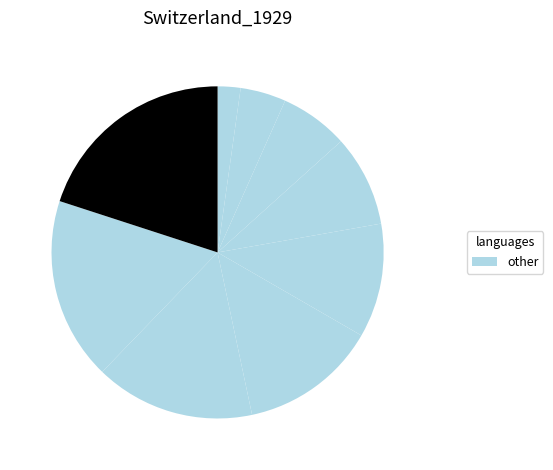

How many segments does this pie chart have?

9